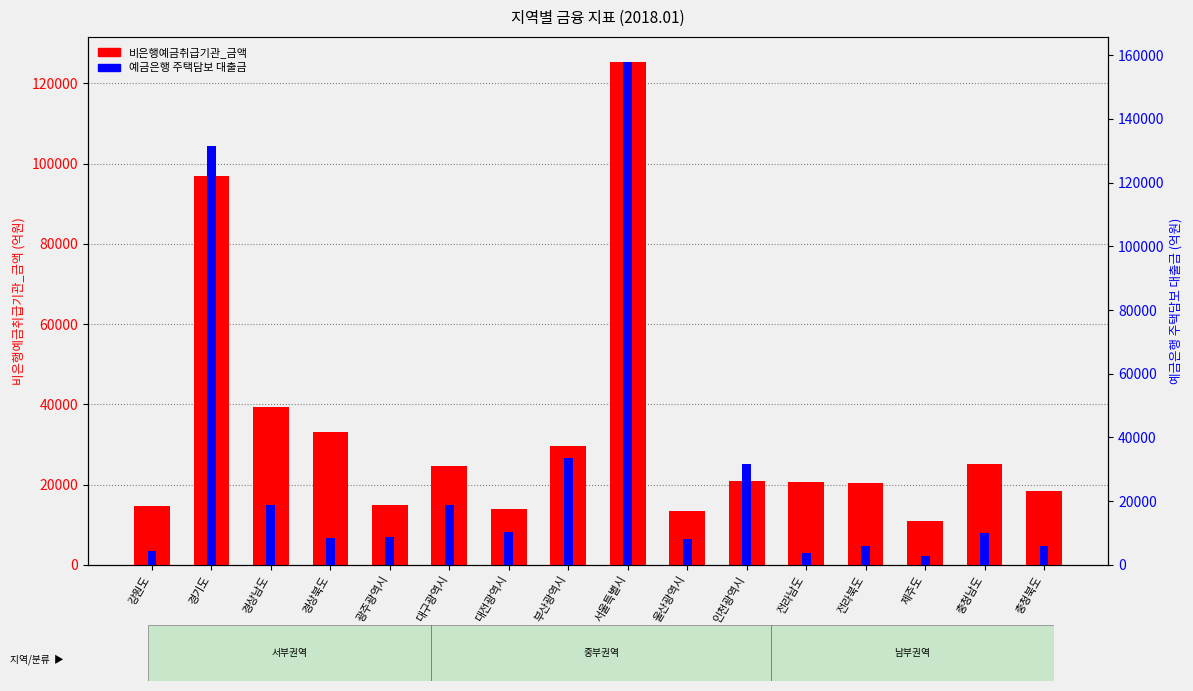

At which category is the sum across all series the highest?

서울특별시